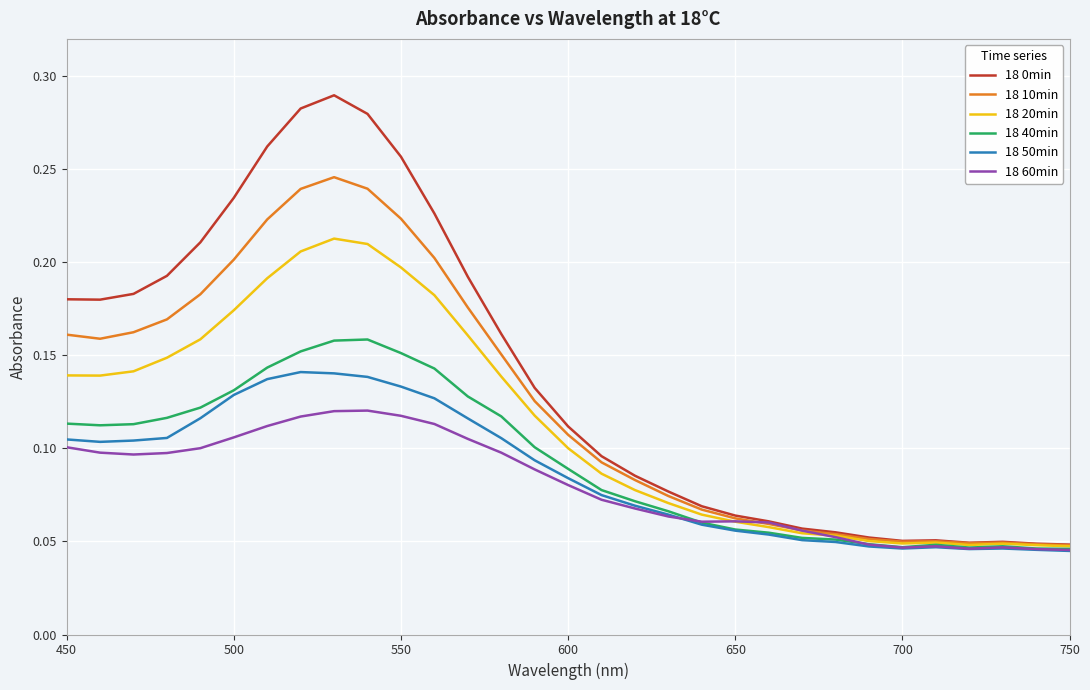

Is this an area chart (filled region under the line)?

No